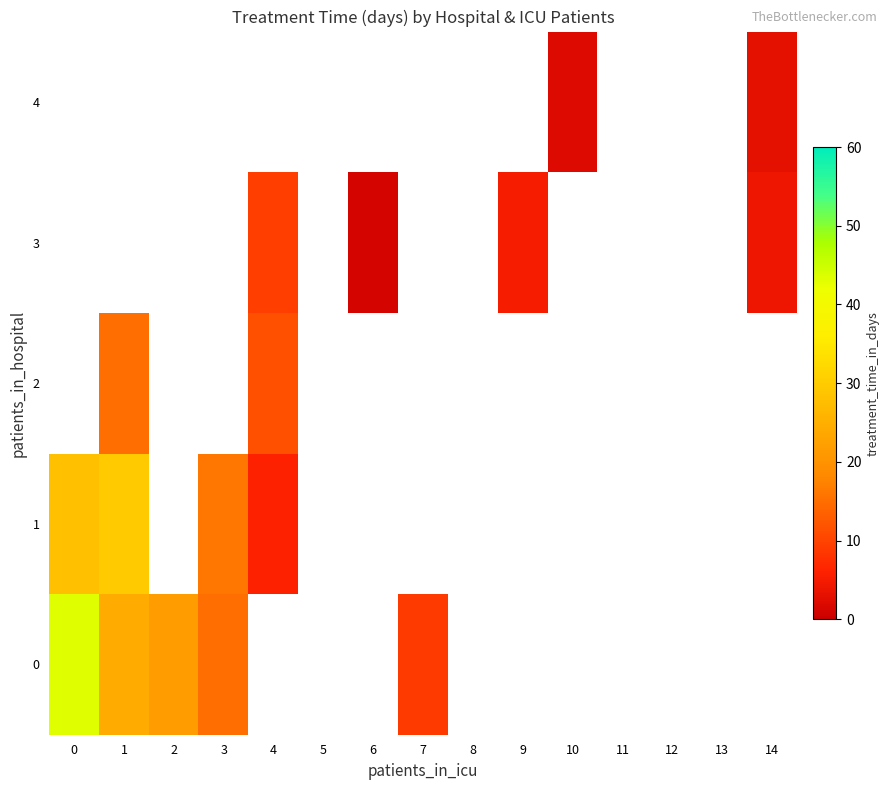

The value of 1 at 1 is 29.7. True or false?

True